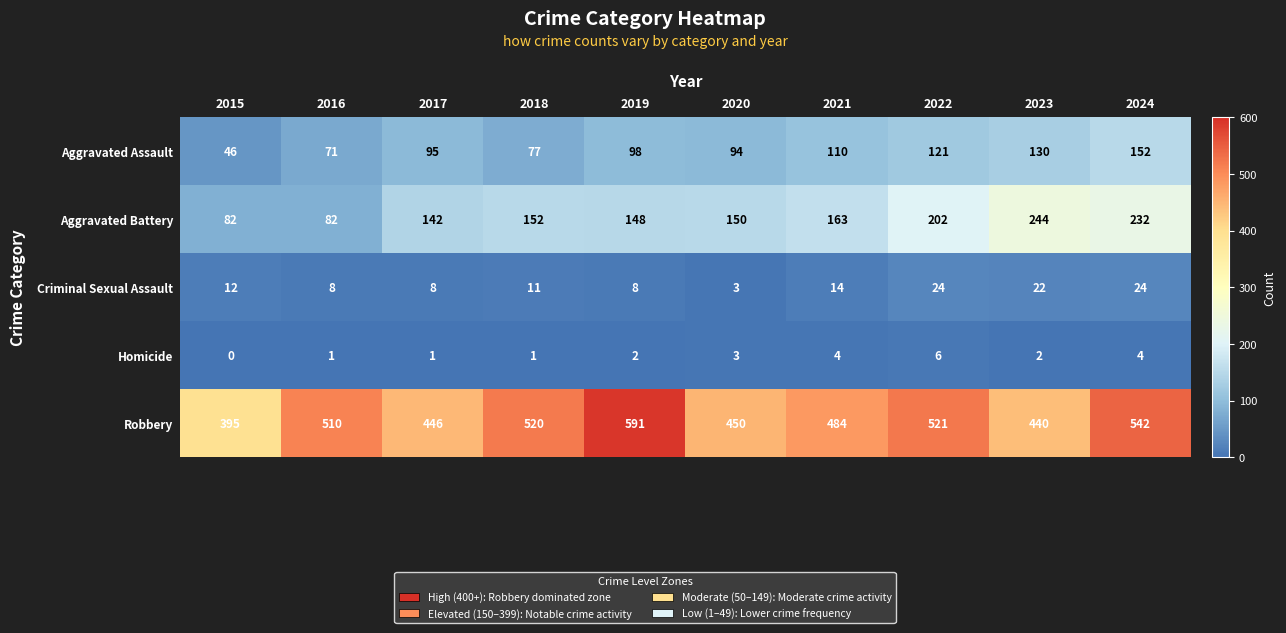

What is the maximum value shown in the chart?

591